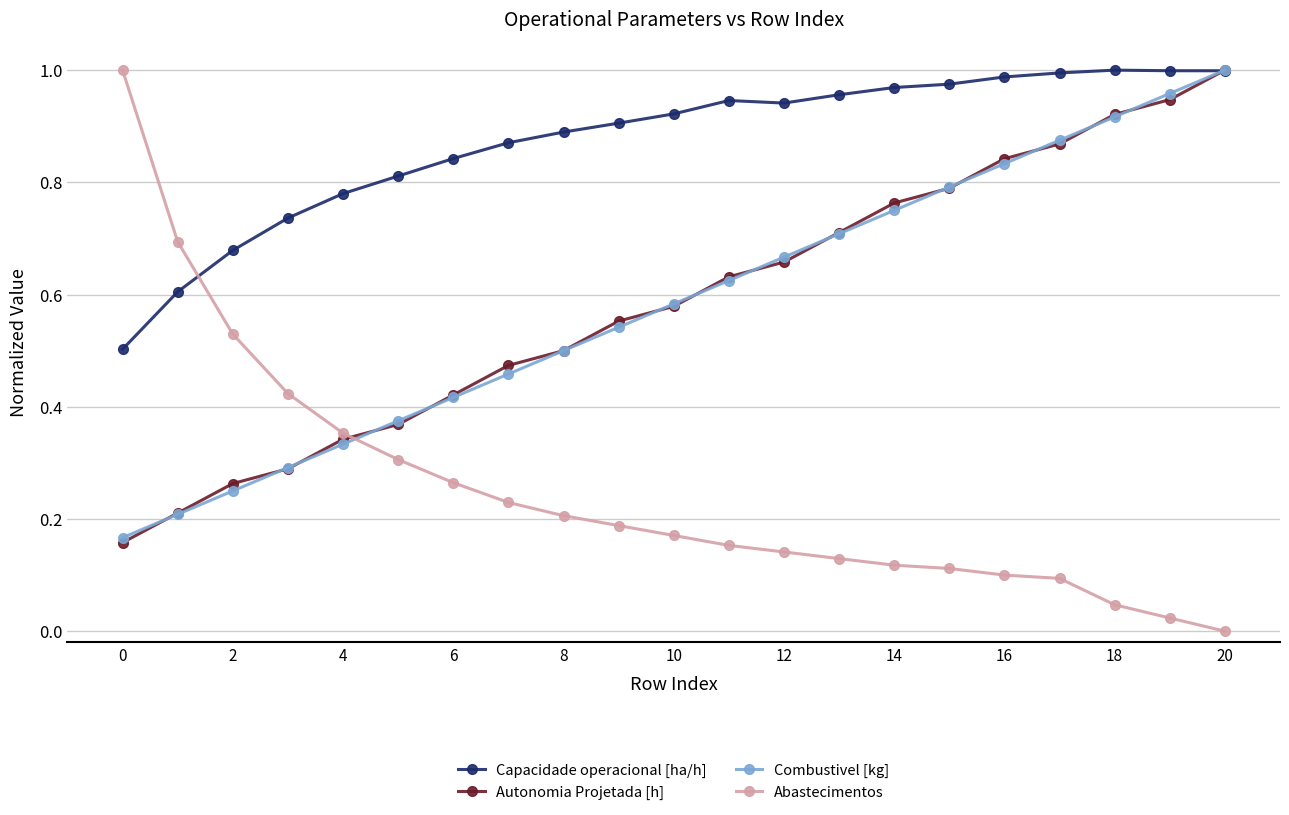

Which series ends up on top after the final intersection of Capacidade operacional [ha/h] and Abastecimentos?

Capacidade operacional [ha/h]